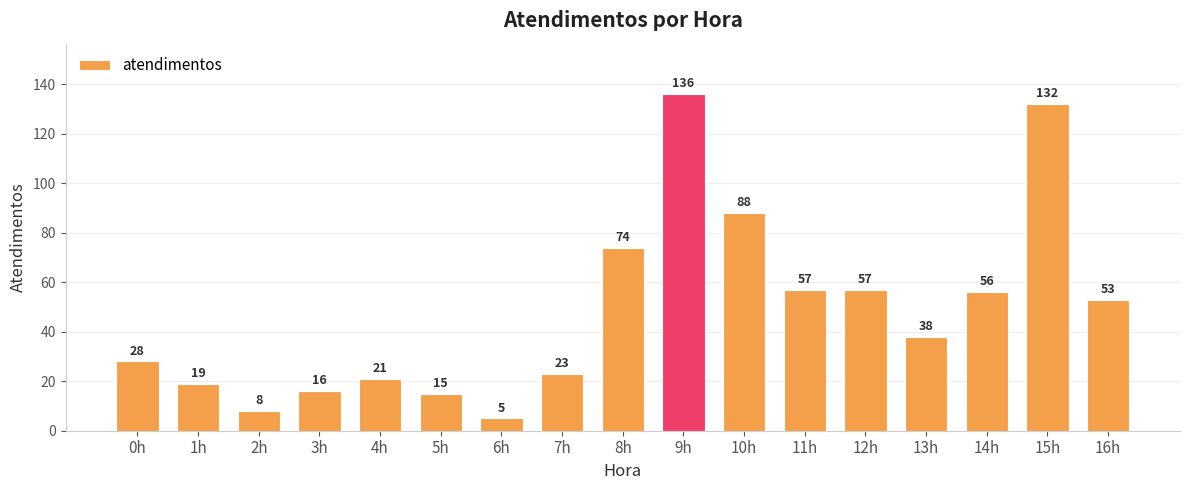

Reading left to right, transcribe all the data shown in this chart.

28	19	8	16	21	15	5	23	74	136	88	57	57	38	56	132	53